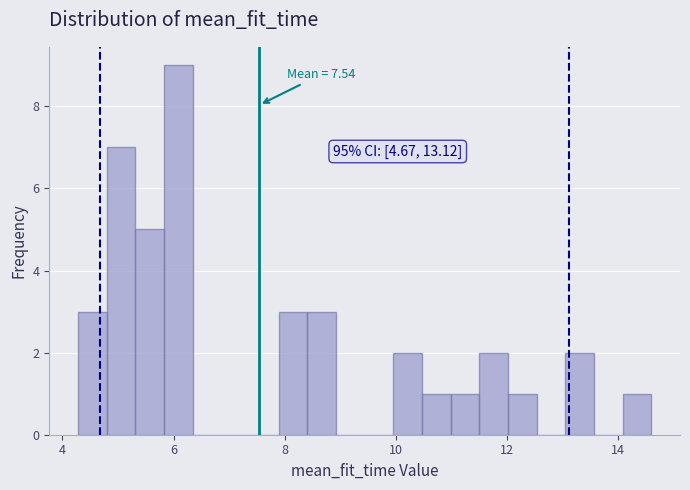

Around what value on the x-axis is the tallest bar? Give the approximate position of its centre, as read against the axis.

6.0